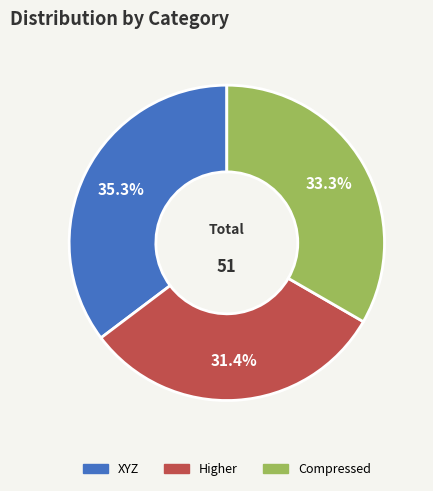

Is it true that Higher is 20% of the pie?

False